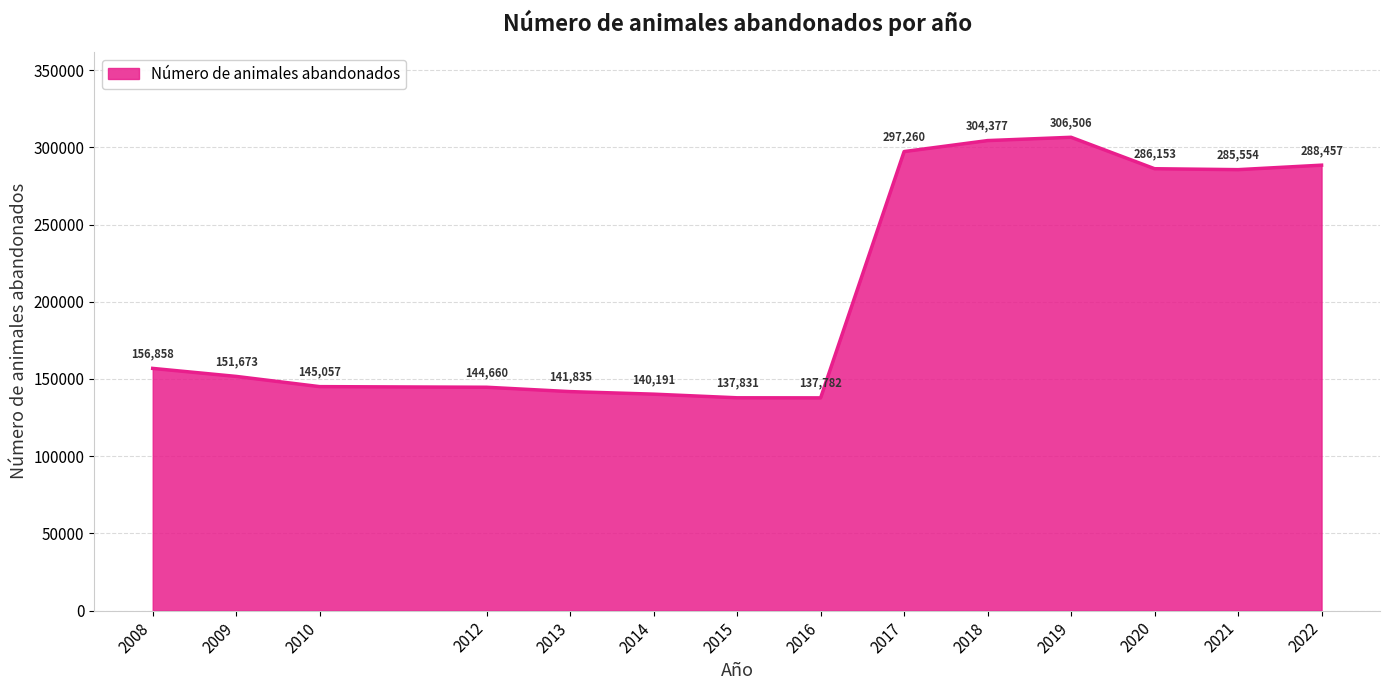

How many lines are shown in the chart?

1